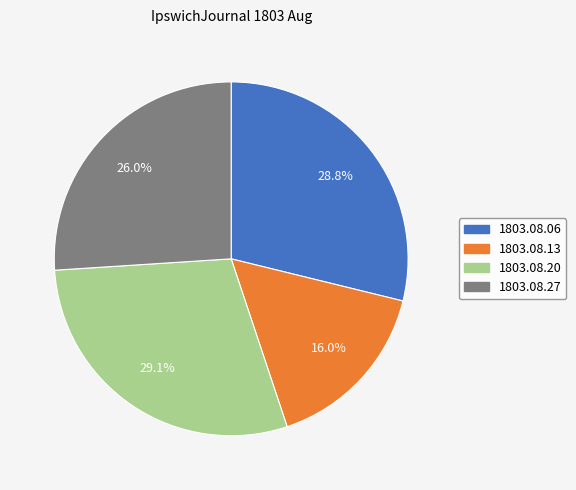

Is there a majority slice in this chart?

No